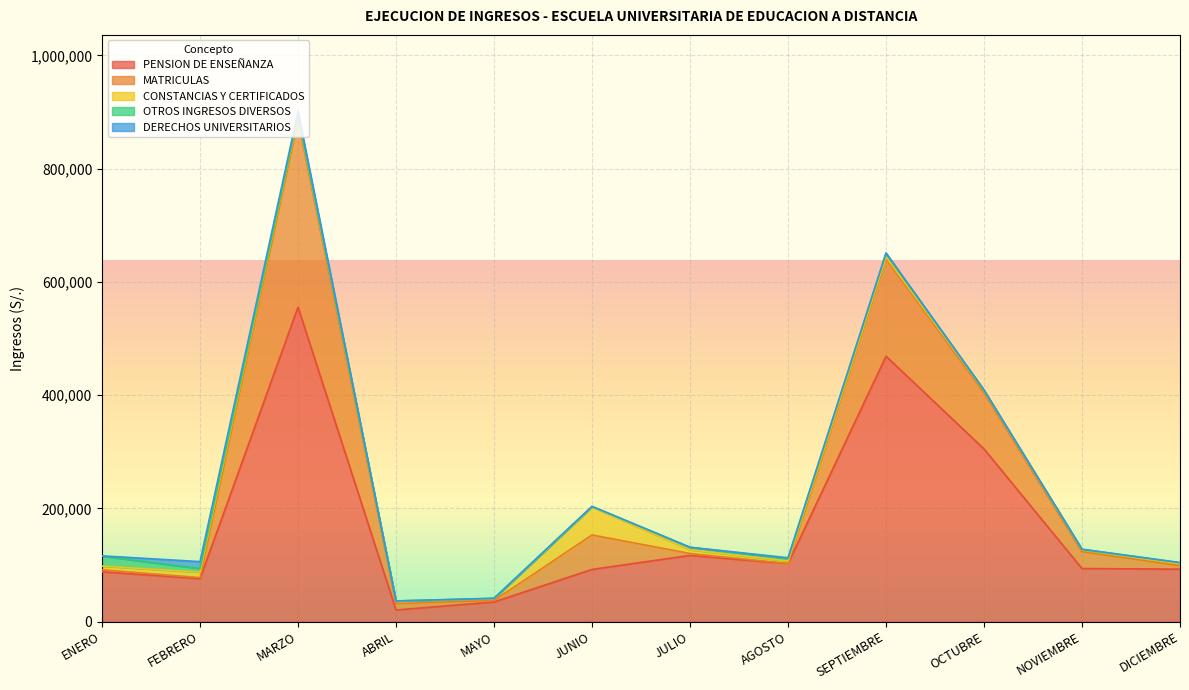

True or false: PENSION DE ENSEÑANZA and OTROS INGRESOS DIVERSOS intersect in this chart.

False